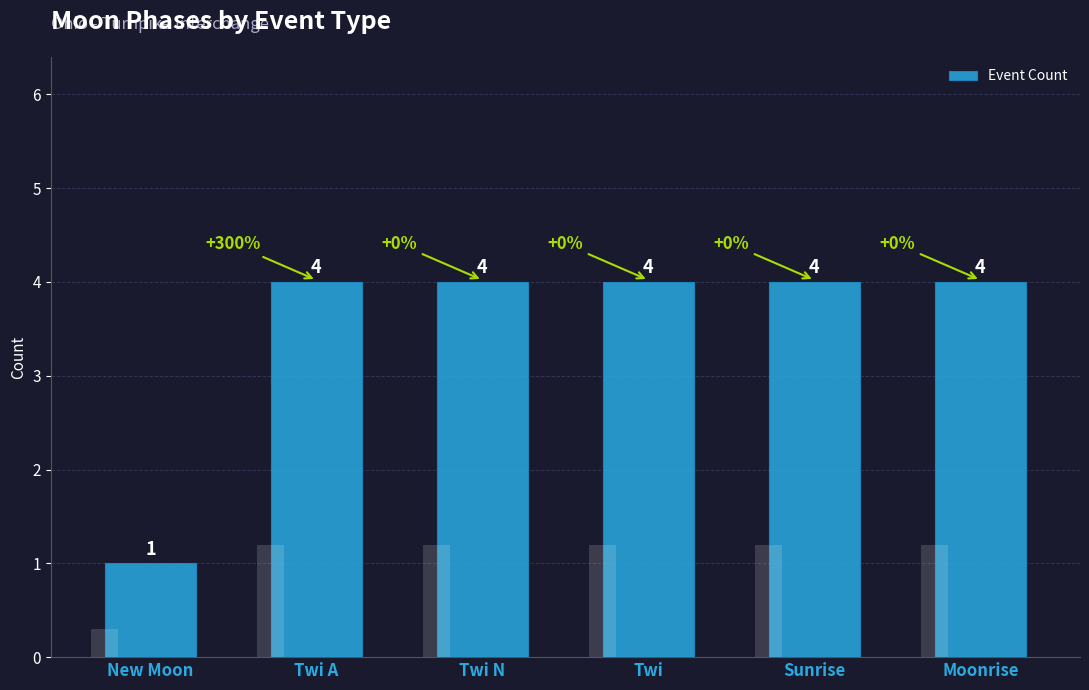

At which category does the chart reach its minimum across all series?

New Moon